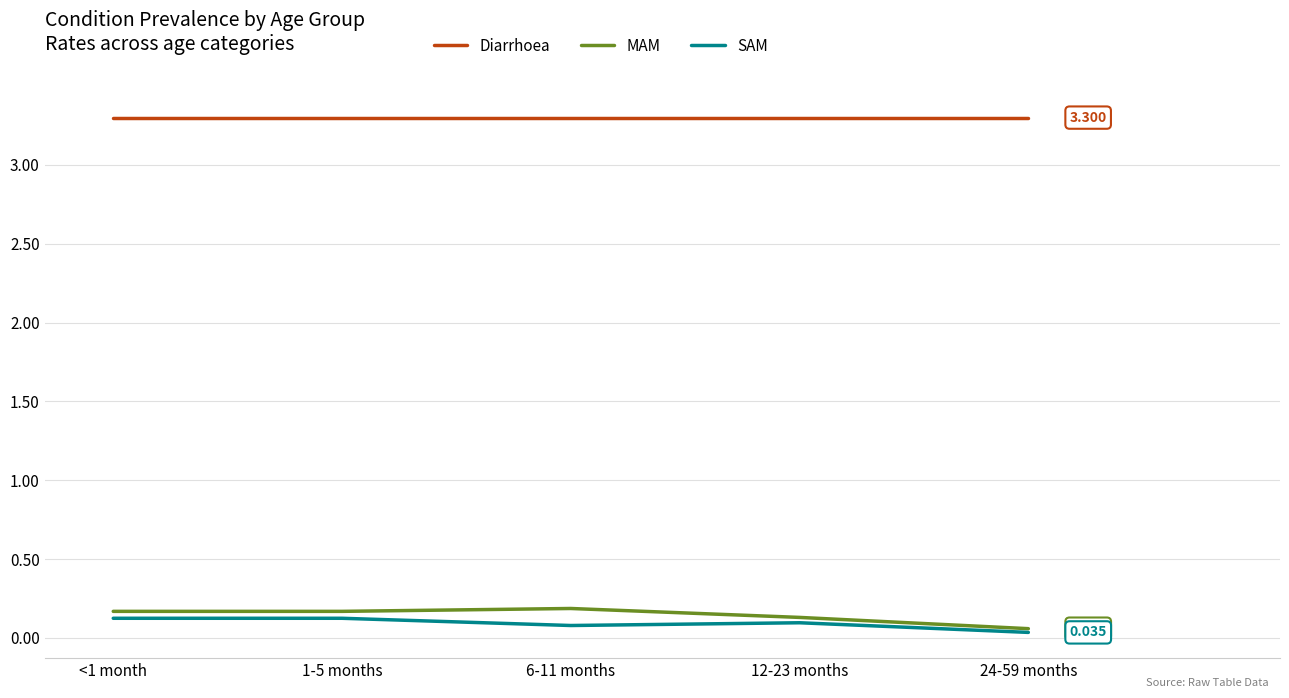

The MAM series shows 0.0 at <1 month. True or false?

False